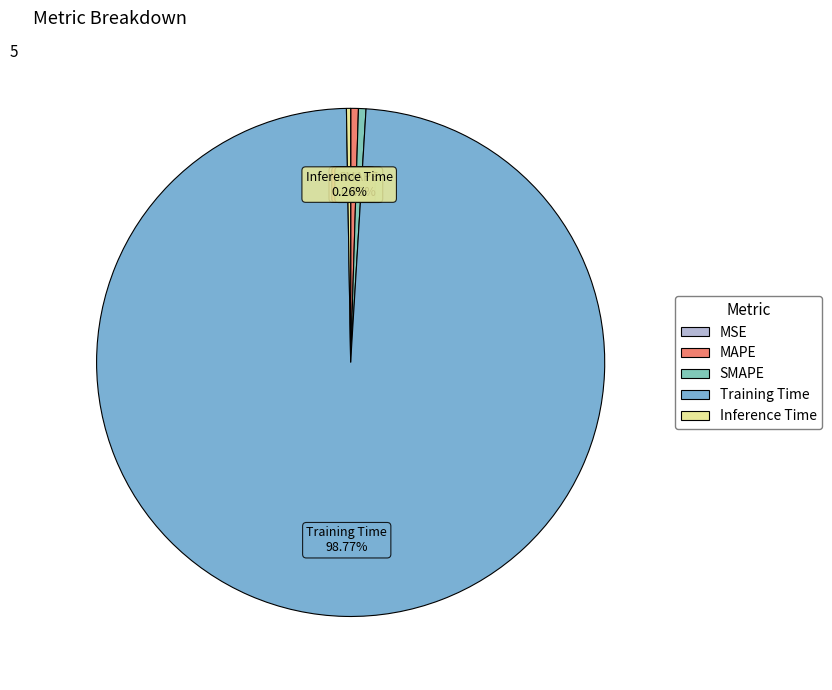

Which slice represents more than half of the pie?

Training Time